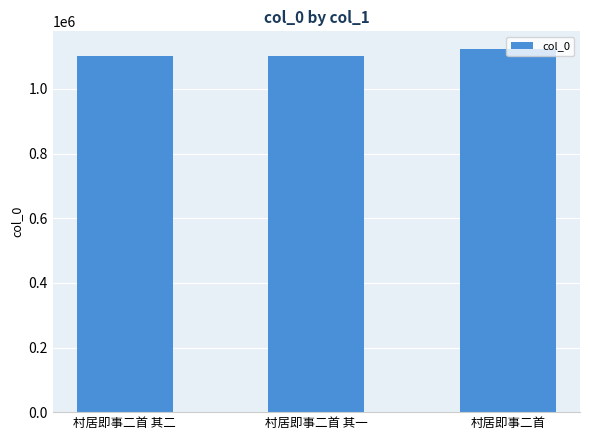

How many series are shown in this chart?

1